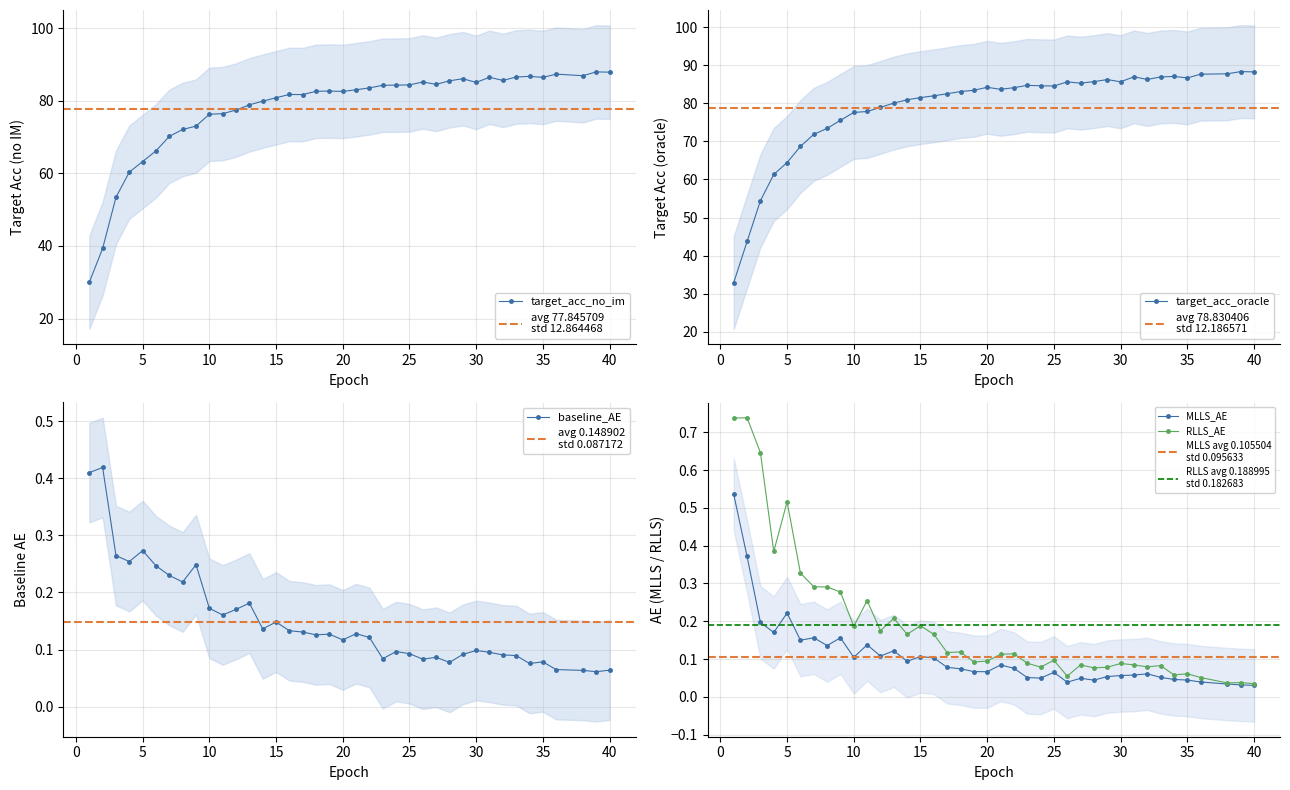

Reading left to right, list all the values displayed in this chart.

target_acc_no_im: 30.0	39.3	53.4	60.3	63.3	66.2	70.2	72.1	73.0	76.3	76.4	77.4	78.9	79.9	80.8	81.7	81.7	82.6	82.7	82.6	83.0	83.5	84.2	84.3	84.4	85.2	84.5	85.5	86.1	85.0	86.5	85.6	86.5	86.7	86.4	87.3	86.9	87.9	87.9
target_acc_oracle: 32.9	43.7	54.4	61.3	64.5	68.7	71.9	73.4	75.5	77.6	77.9	78.9	80.1	80.9	81.5	82.0	82.5	83.1	83.4	84.2	83.7	84.1	84.7	84.6	84.5	85.6	85.3	85.7	86.2	85.7	87.0	86.3	86.9	87.1	86.7	87.6	87.8	88.3	88.3
baseline_AE: 0.4	0.4	0.3	0.3	0.3	0.2	0.2	0.2	0.2	0.2	0.2	0.2	0.2	0.1	0.1	0.1	0.1	0.1	0.1	0.1	0.1	0.1	0.1	0.1	0.1	0.1	0.1	0.1	0.1	0.1	0.1	0.1	0.1	0.1	0.1	0.1	0.1	0.1	0.1
MLLS_AE: 0.5	0.4	0.2	0.2	0.2	0.1	0.2	0.1	0.2	0.1	0.1	0.1	0.1	0.1	0.1	0.1	0.1	0.1	0.1	0.1	0.1	0.1	0.1	0.0	0.1	0.0	0.0	0.0	0.1	0.1	0.1	0.1	0.1	0.0	0.0	0.0	0.0	0.0	0.0
RLLS_AE: 0.7	0.7	0.6	0.4	0.5	0.3	0.3	0.3	0.3	0.2	0.3	0.2	0.2	0.2	0.2	0.2	0.1	0.1	0.1	0.1	0.1	0.1	0.1	0.1	0.1	0.1	0.1	0.1	0.1	0.1	0.1	0.1	0.1	0.1	0.1	0.1	0.0	0.0	0.0